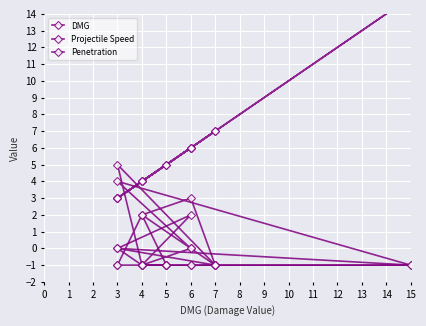

What are all the series names shown in the legend?

DMG, Projectile Speed, Penetration